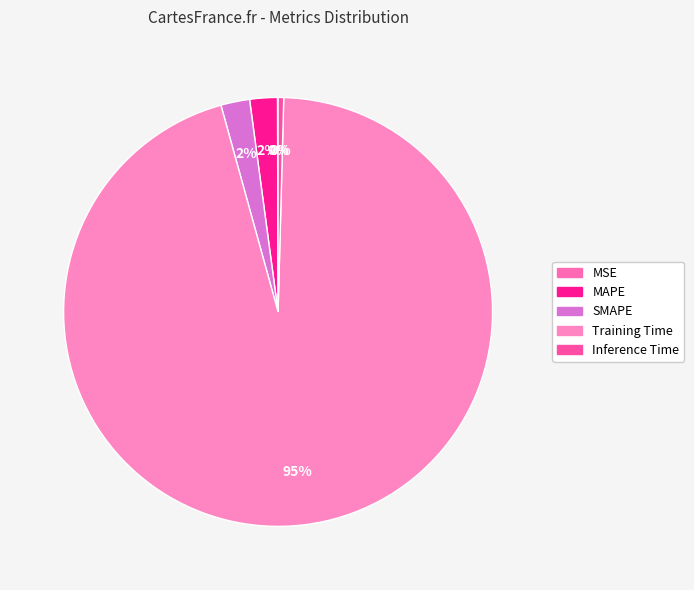

How many segments does this pie chart have?

5